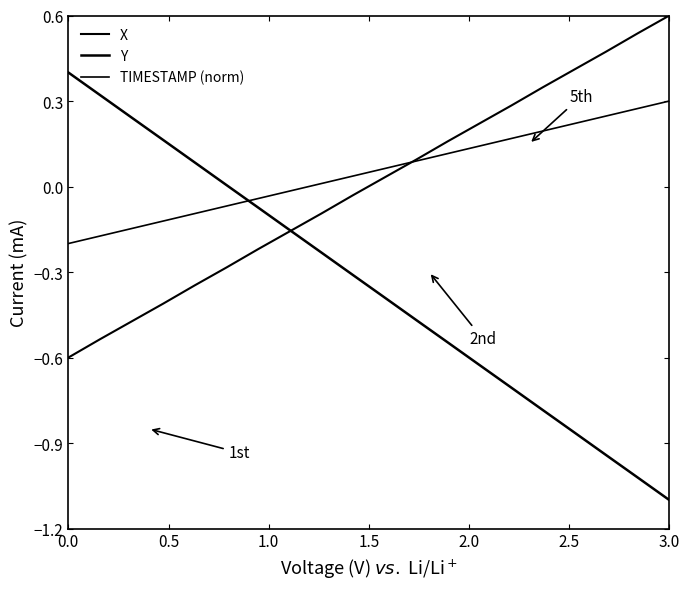

How many positive values does the X series have?

10